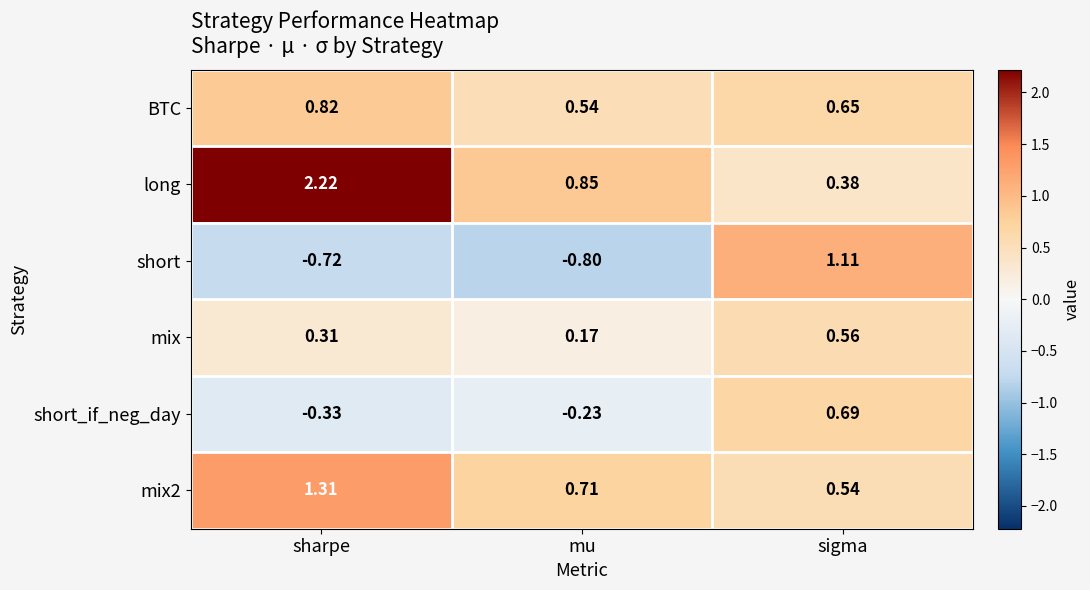

List the labels in order of mix2 value, largest first.

sharpe, mu, sigma